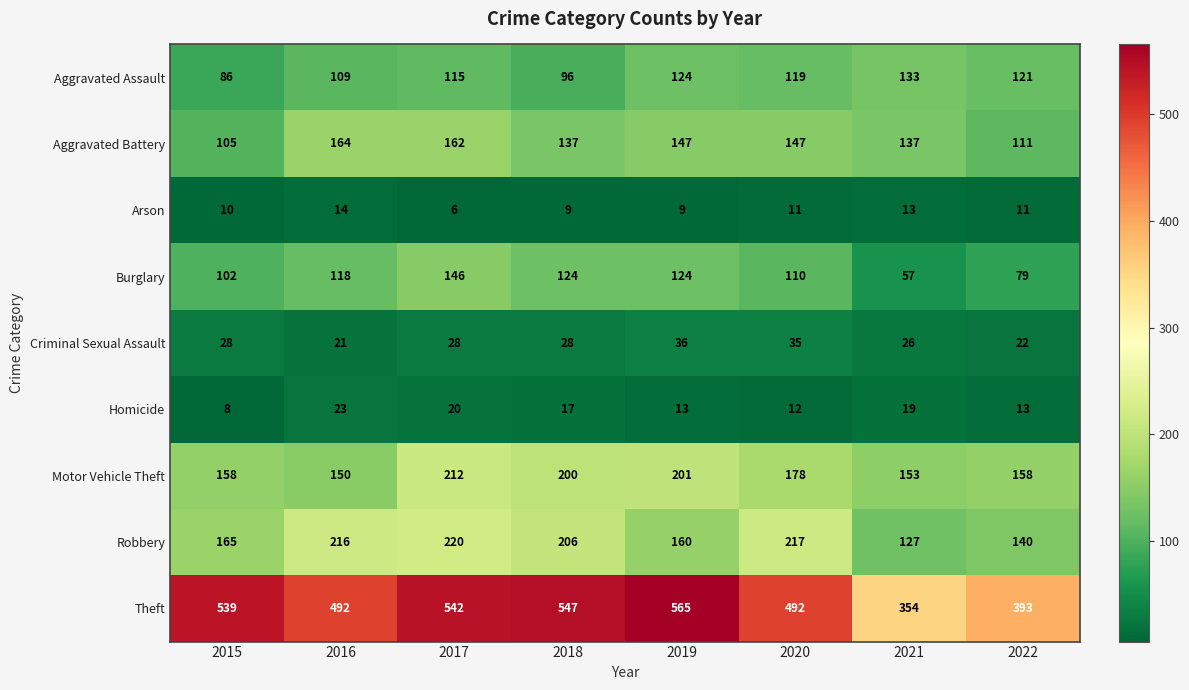

Is it true that Criminal Sexual Assault equals 26 at 2021?

True